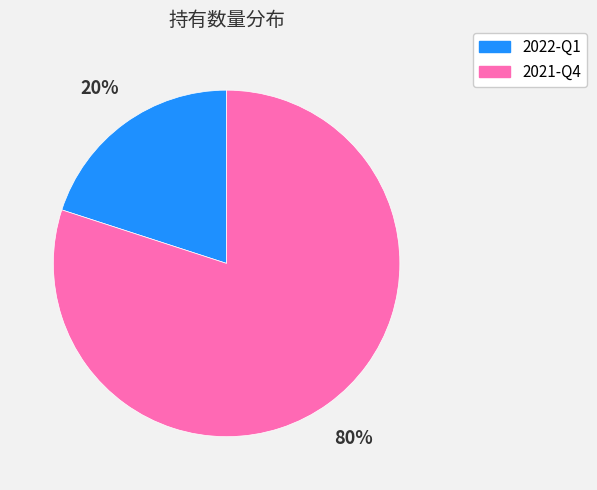

Rank the categories by value from highest to lowest.

2021-Q4, 2022-Q1